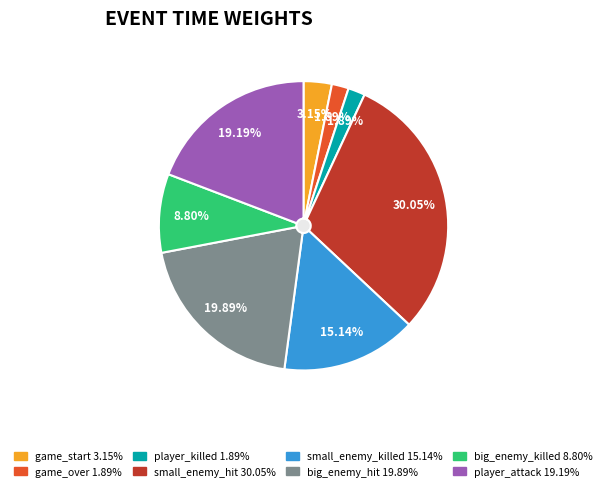

True or false: game_start accounts for 3% of the total.

True